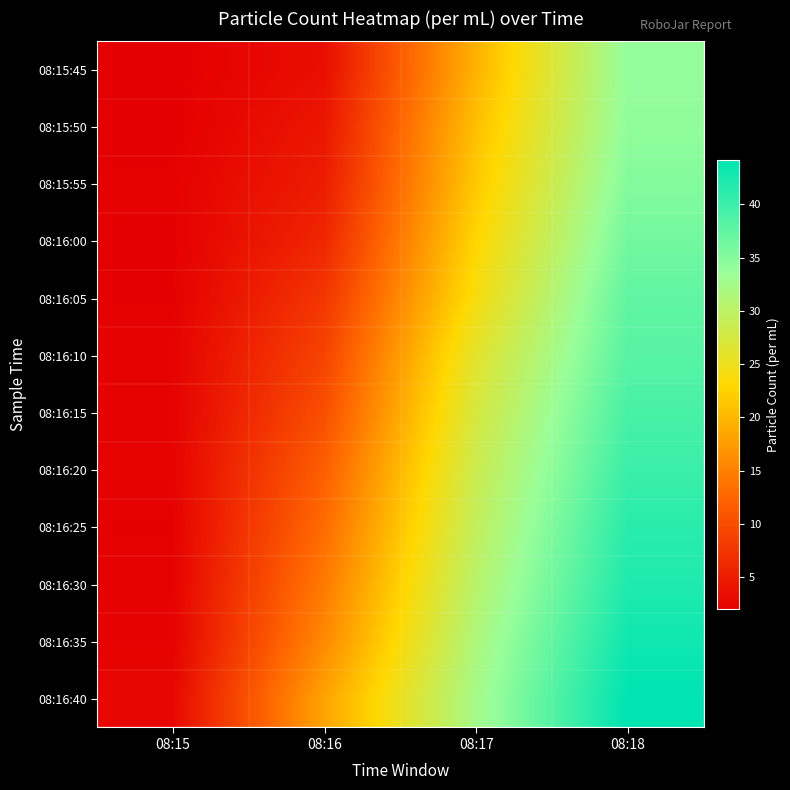

Which category has the highest value across all series?

08:18